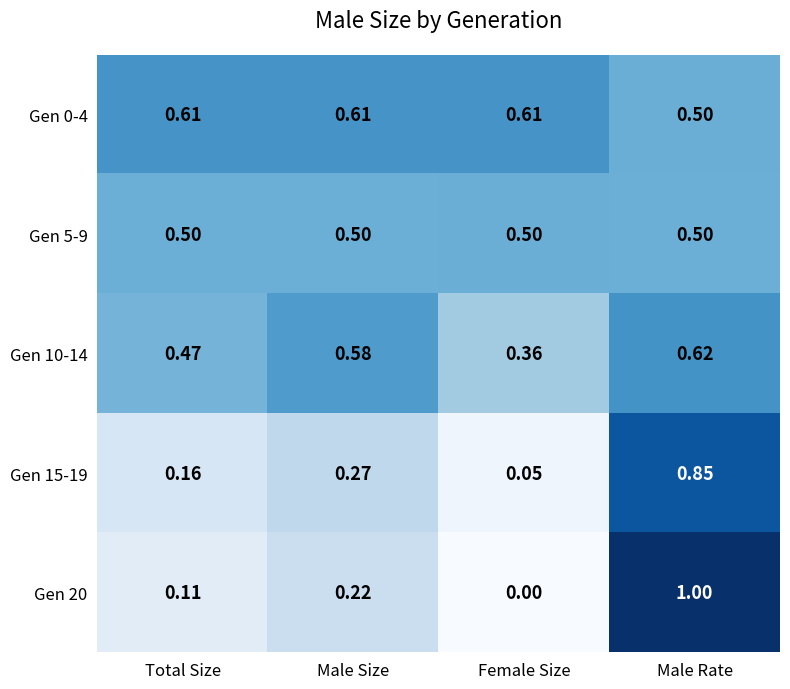

Which series changed the most between Total Size and Male Rate?

Gen 20